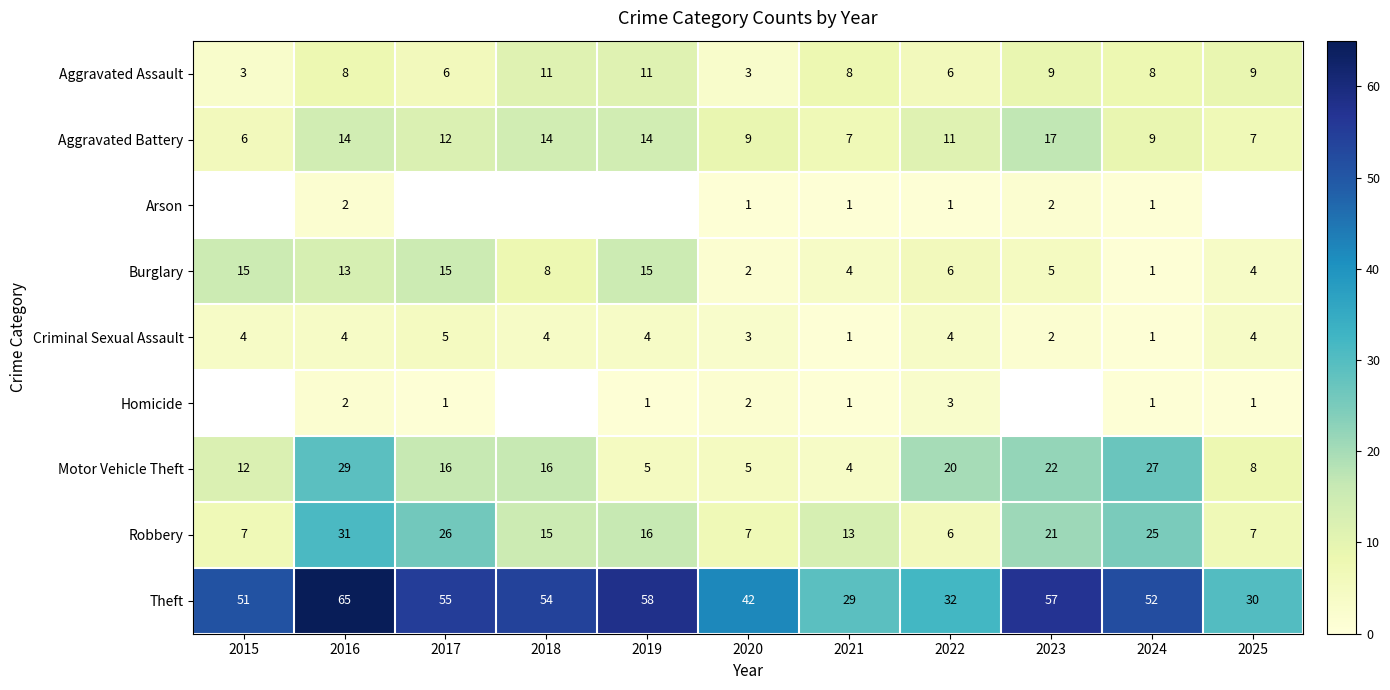

What is the sum of the Theft values at 2025 and 2018?

84